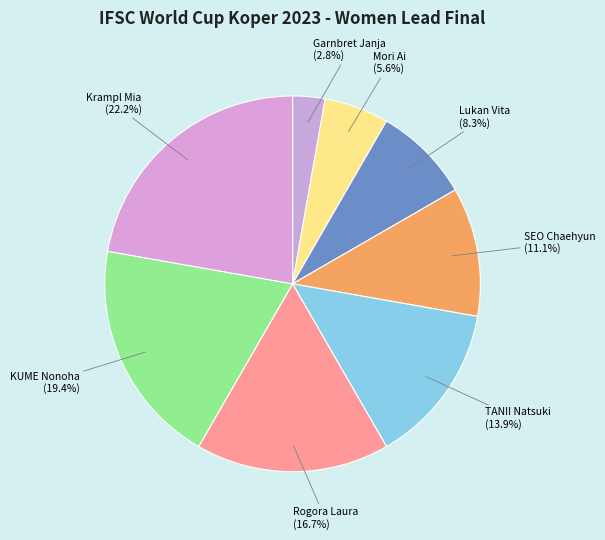

Is the sum of SEO Chaehyun and Garnbret Janja greater than half?

No